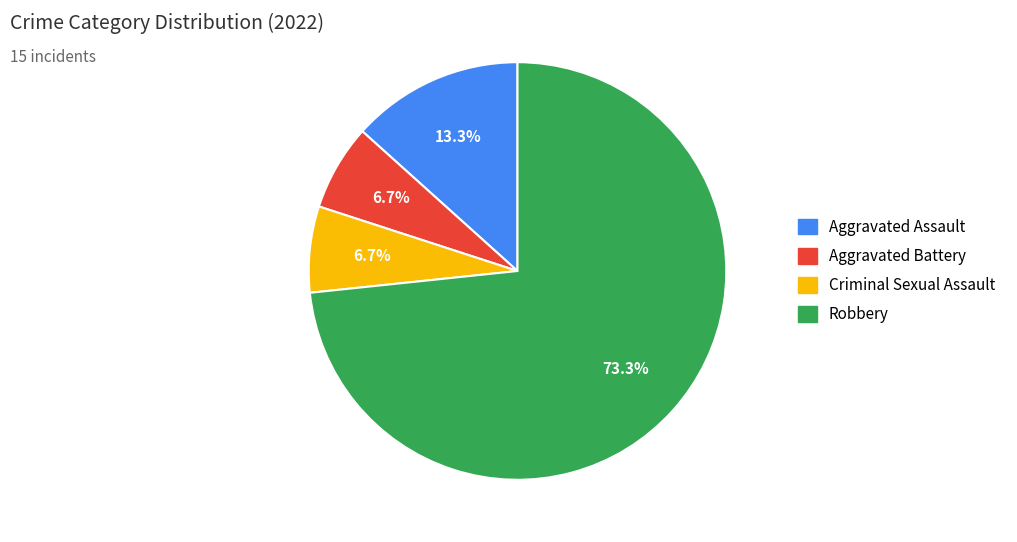

To the nearest percent, what is the combined percentage of Criminal Sexual Assault and Robbery?

80%